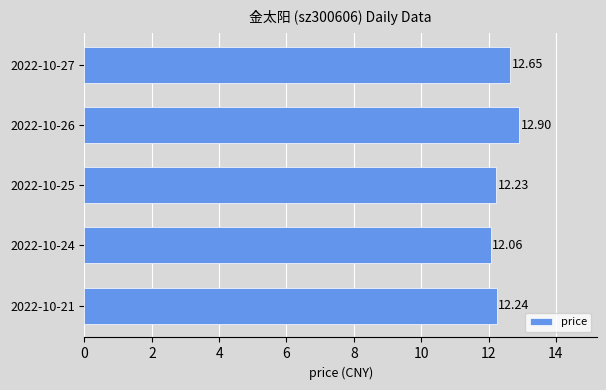

List the labels in order of value, largest first.

2022-10-26, 2022-10-27, 2022-10-21, 2022-10-25, 2022-10-24